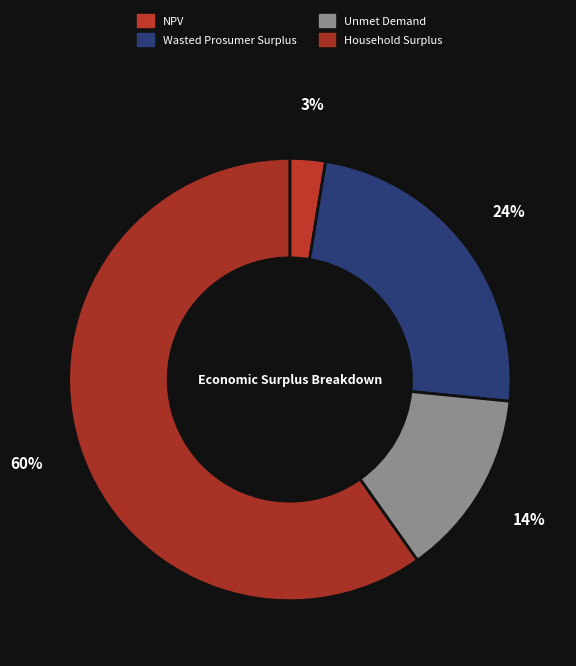

Count the number of slices in the pie.

4